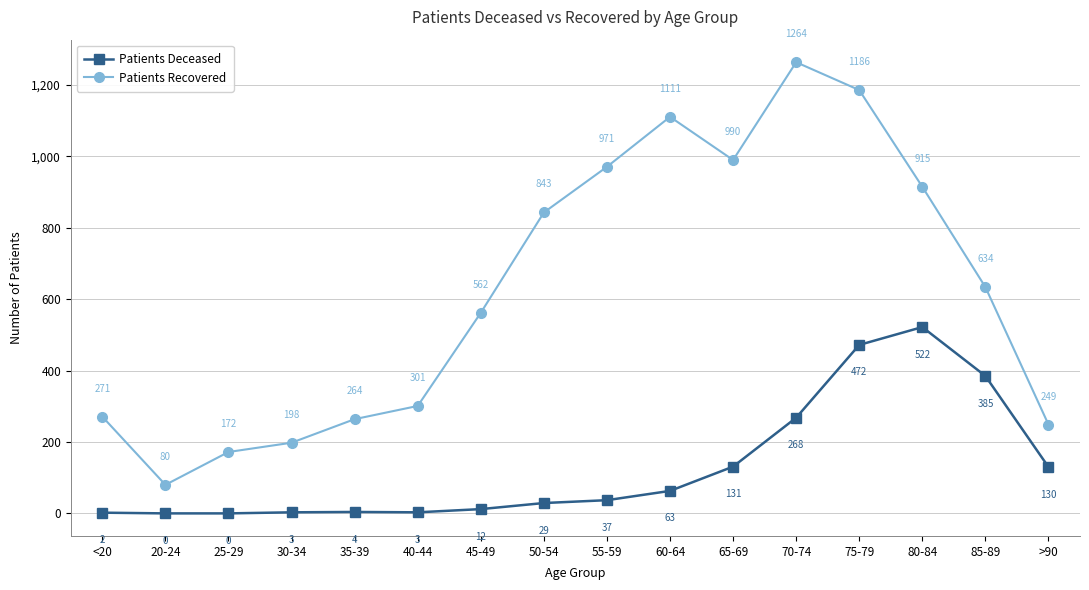

True or false: Patients Deceased and Patients Recovered intersect in this chart.

False